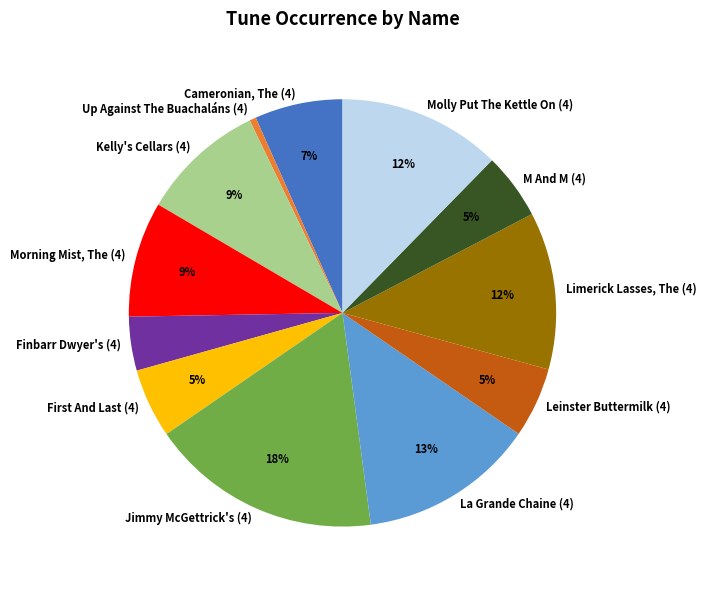

True or false: Jimmy McGettrick's (4) accounts for 4% of the total.

False